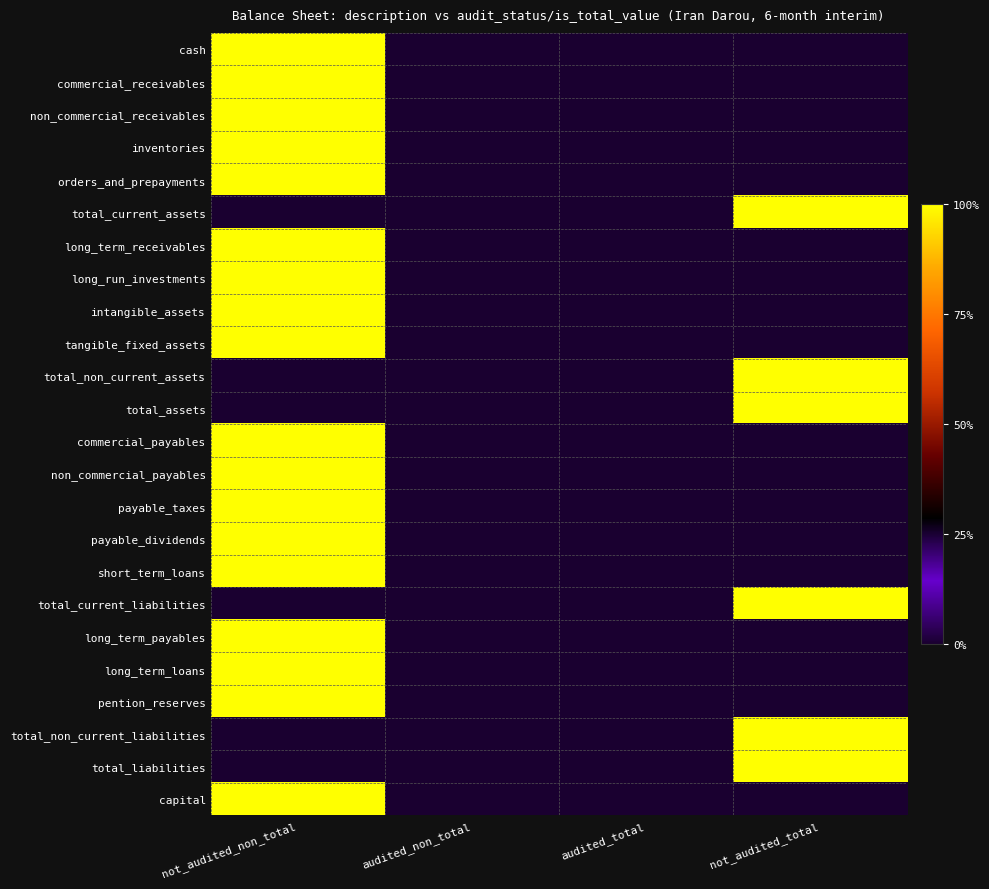

Rank the series by their maximum value, from highest to lowest.

cash, commercial_receivables, non_commercial_receivables, inventories, orders_and_prepayments, total_current_assets, long_term_receivables, long_run_investments, intangible_assets, tangible_fixed_assets, total_non_current_assets, total_assets, commercial_payables, non_commercial_payables, payable_taxes, payable_dividends, short_term_loans, total_current_liabilities, long_term_payables, long_term_loans, pention_reserves, total_non_current_liabilities, total_liabilities, capital